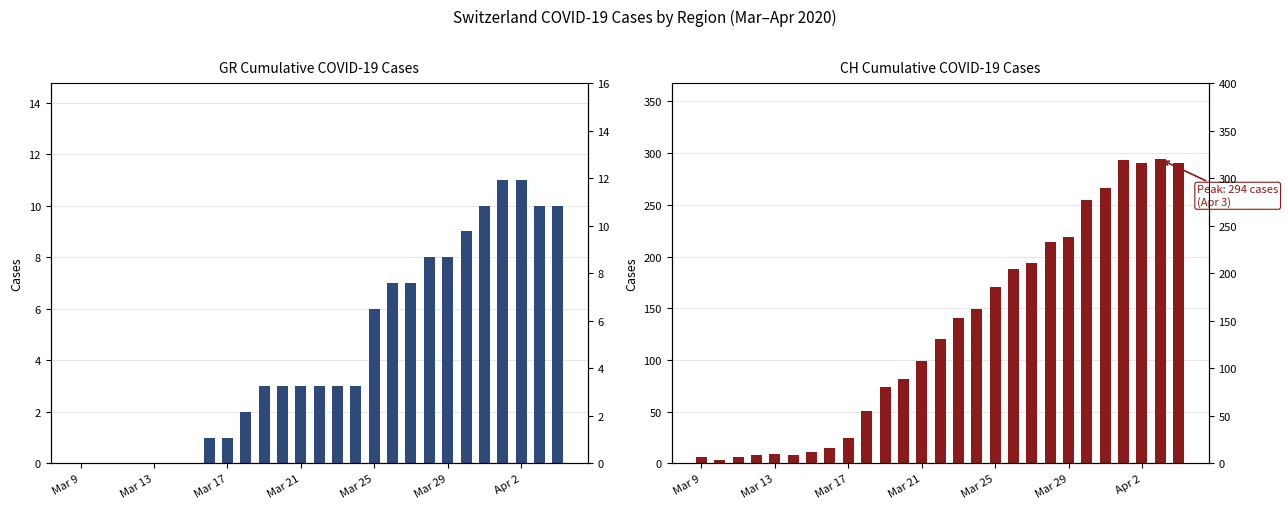

How many data points in GR (cumulative cases) are less than 3?

10